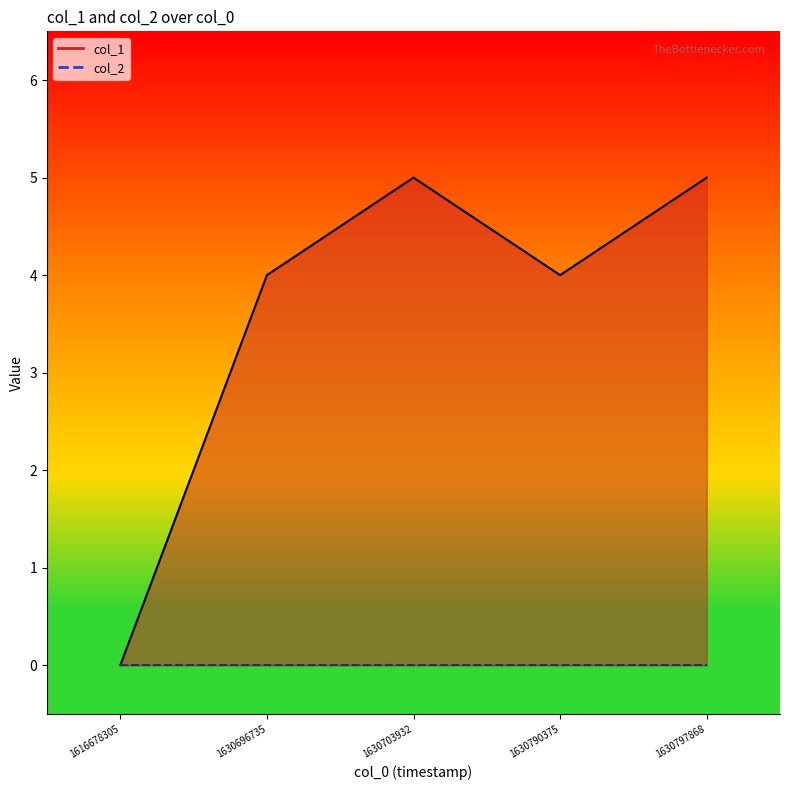

What is the sum of the values at 1630703932 and 1616678305?

5